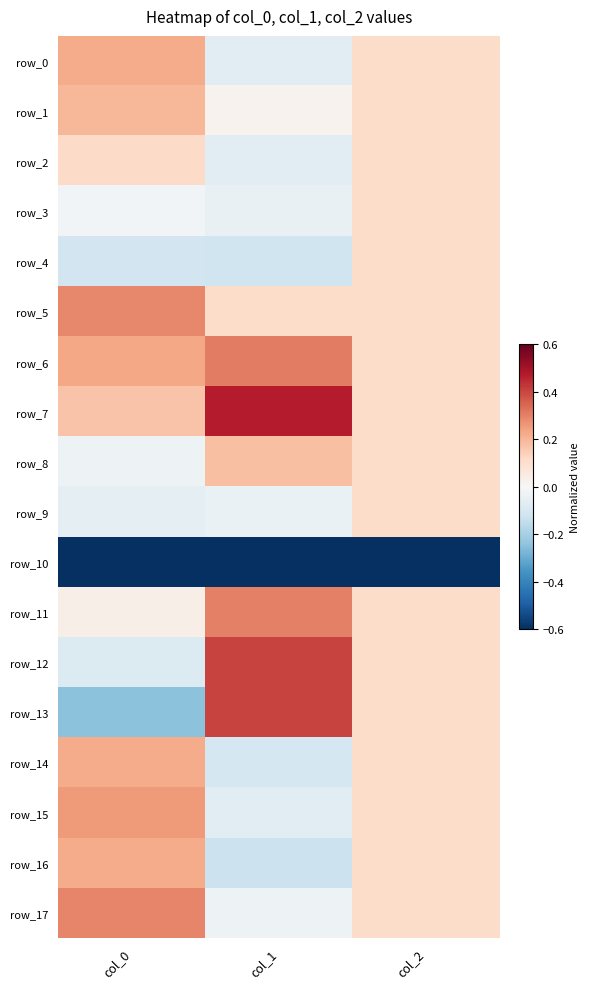

What is the difference between the maximum and second lowest values in the row_1 series?

0.1